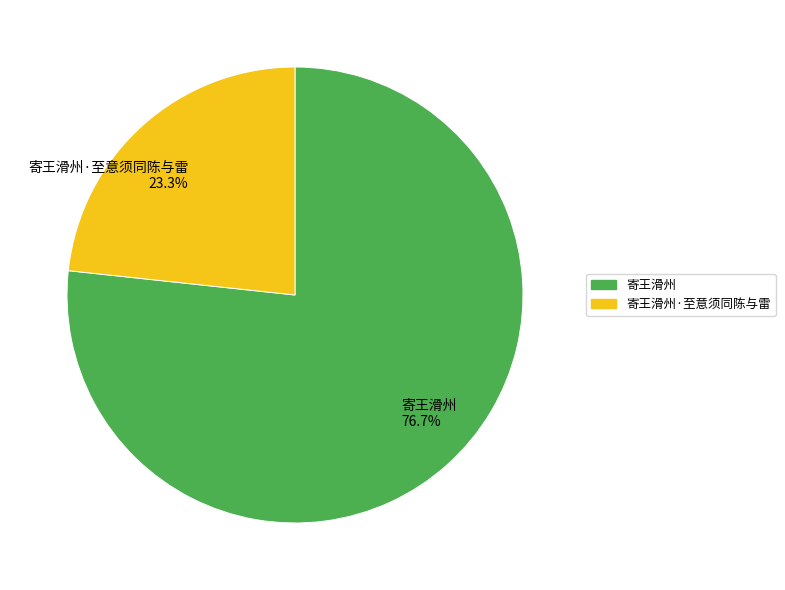

Between 寄王滑州 76.7% and 寄王滑州·至意须同陈与雷 23.3%, which is larger?

寄王滑州 76.7%